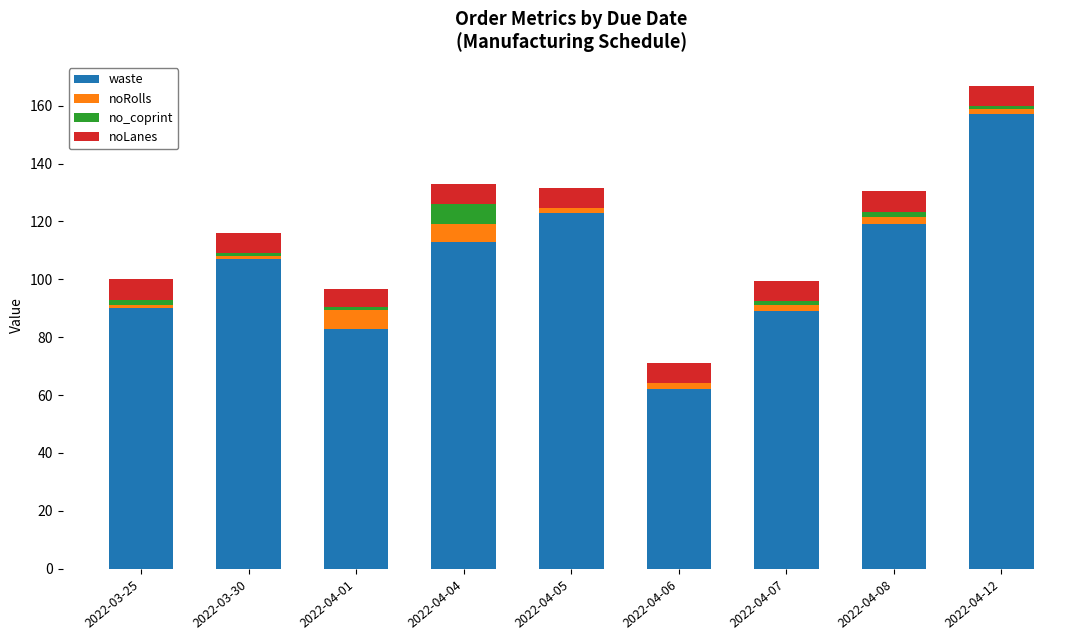

At which category is the sum across all series the highest?

2022-04-12